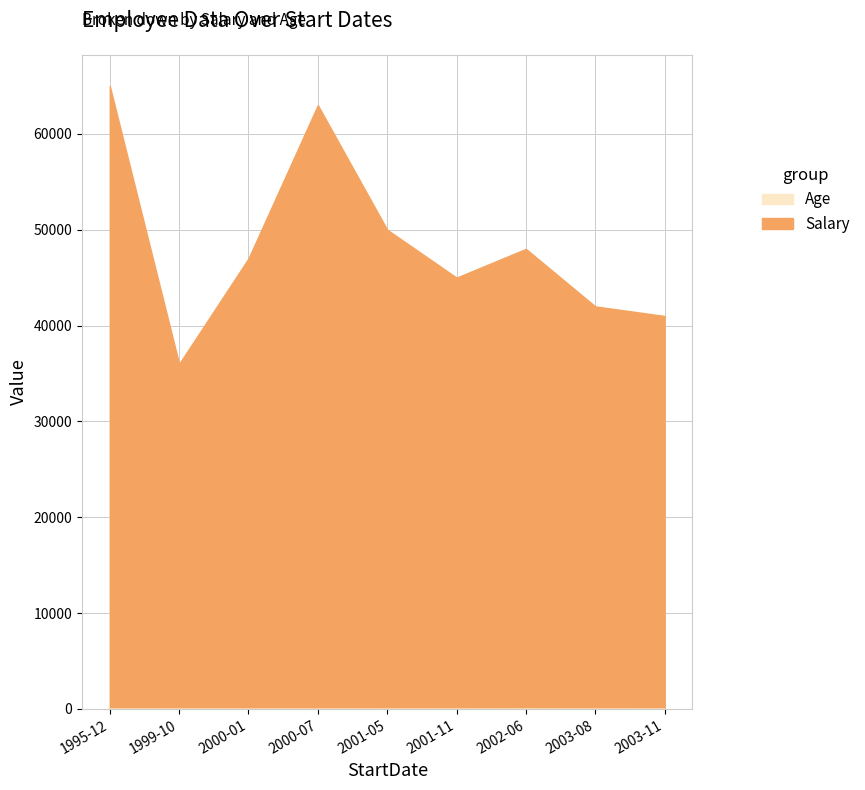

At which category is the sum across all series the highest?

1995-12-07